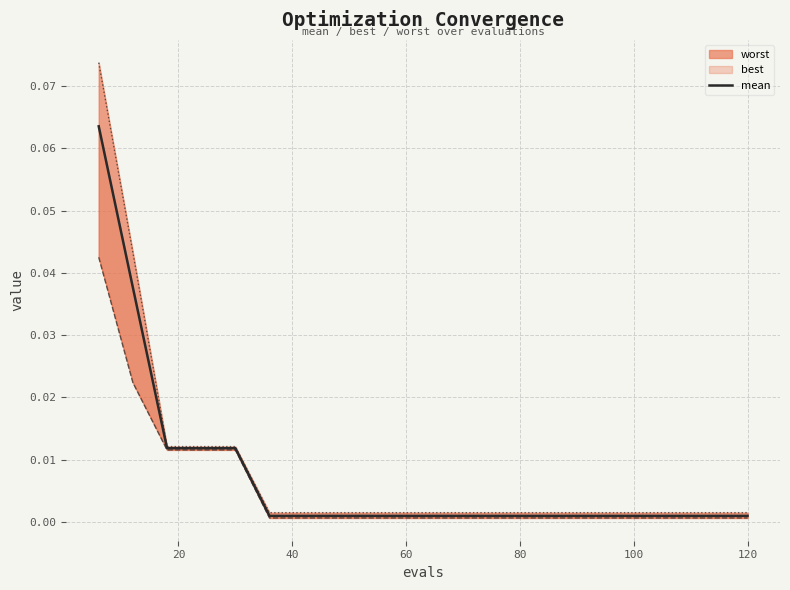

The value at 80 is 0.0. True or false?

False